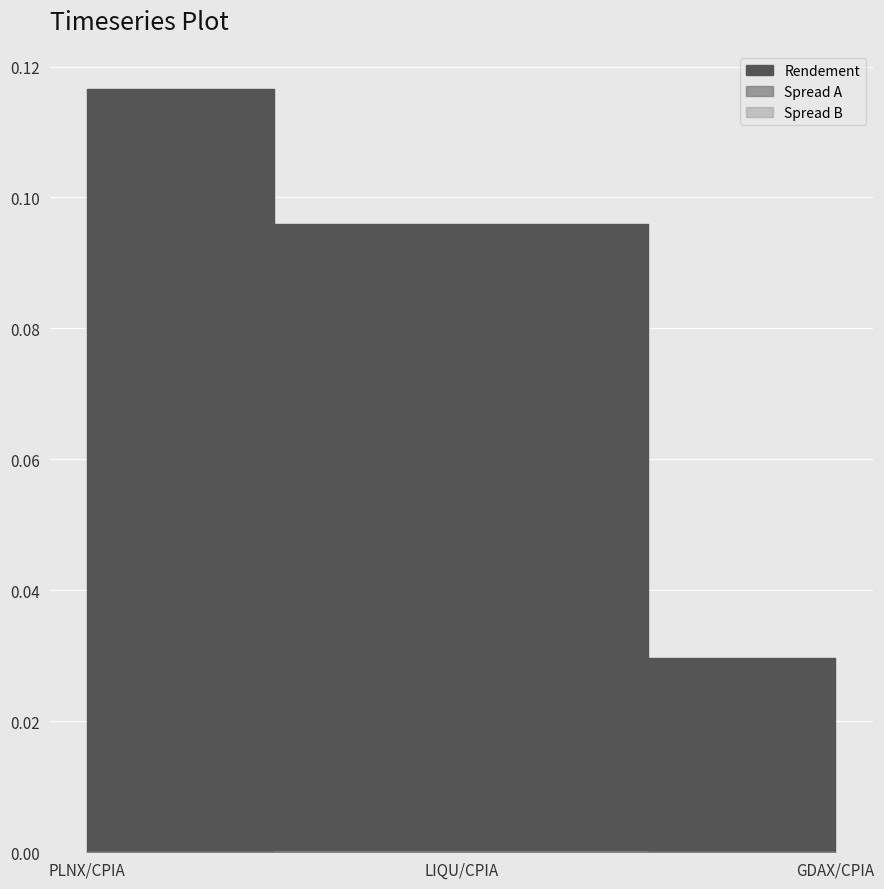

True or false: Spread B has a value of 0.0 at LIQU/CPIA.

False